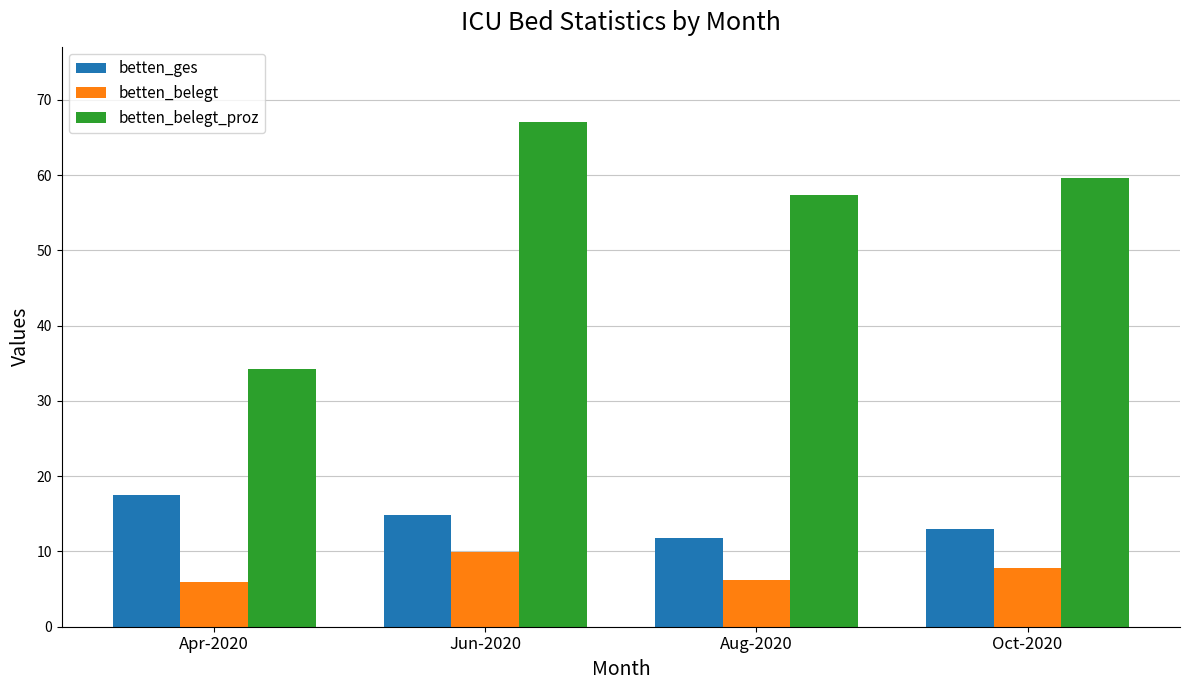

What is the greatest value displayed?

67.0